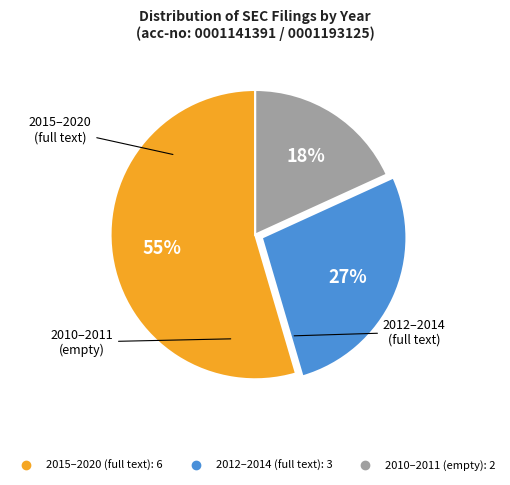

Is there a majority slice in this chart?

Yes